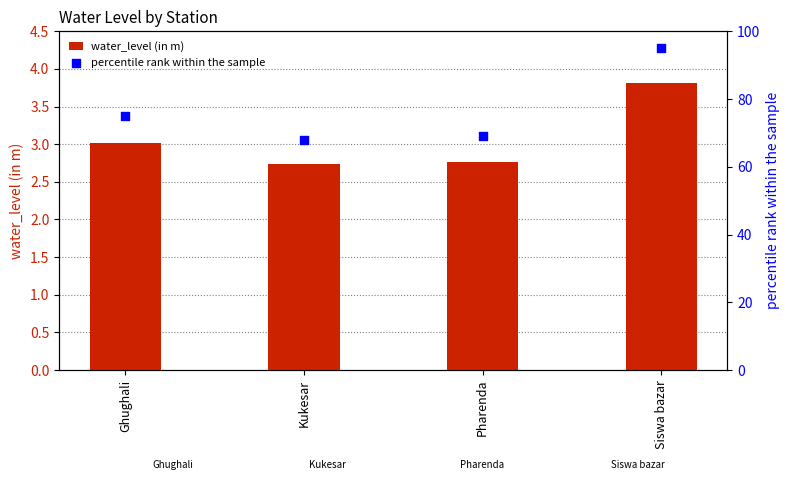

Which series has the widest spread of Y values?

percentile rank within the sample